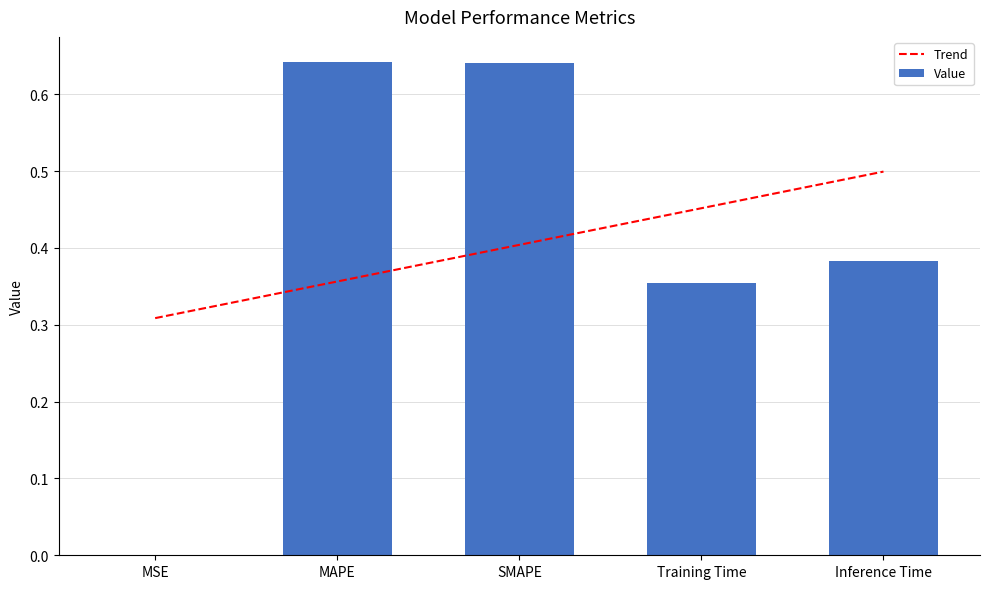

What position from the right is MSE?

5